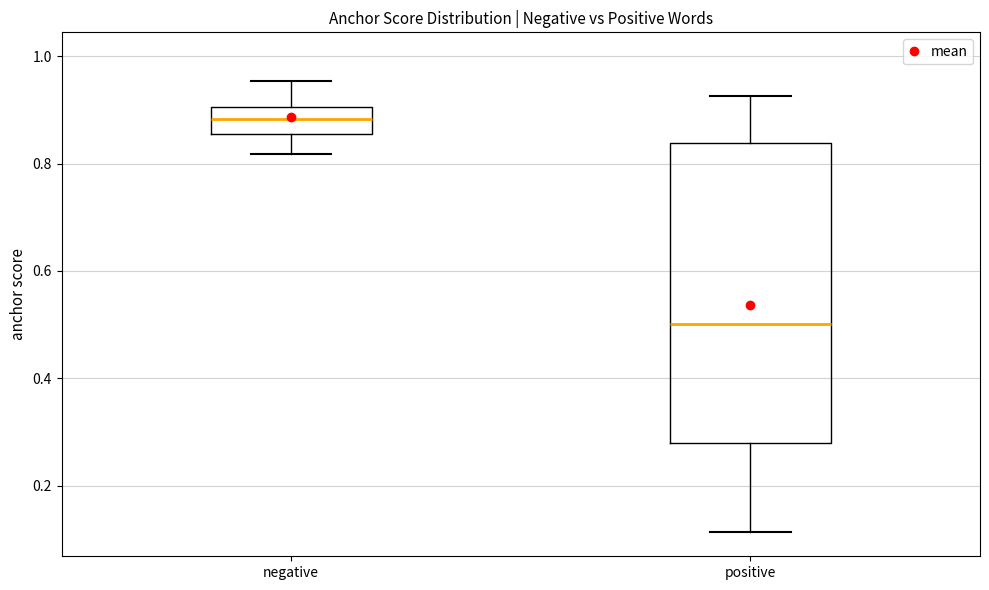

Comparing the boxes themselves (not the whiskers), which one is the tallest?

positive